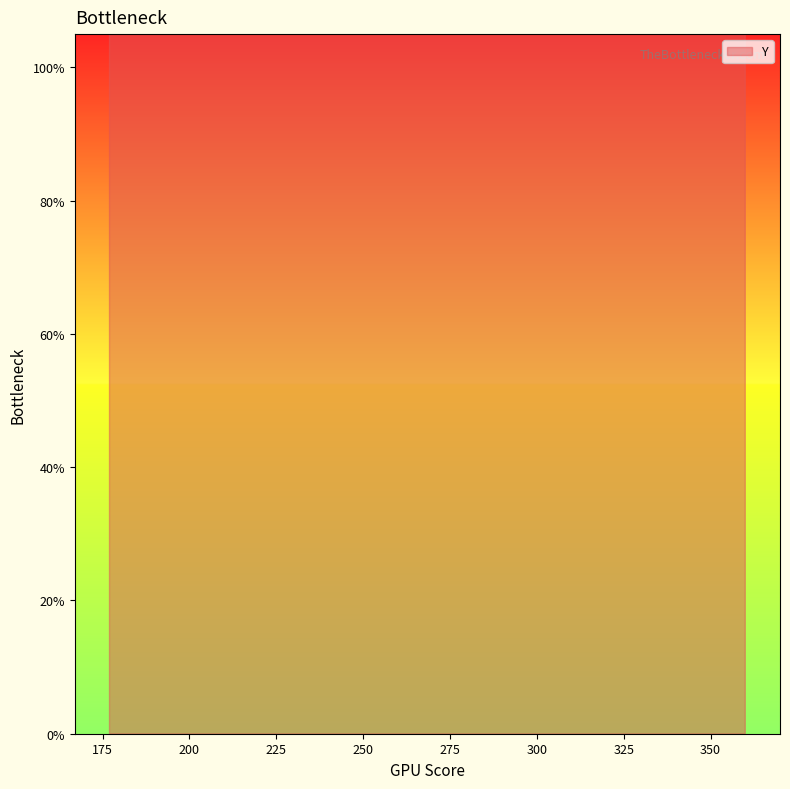

What is the ratio of the value at 360 to the value at 306?

1.1